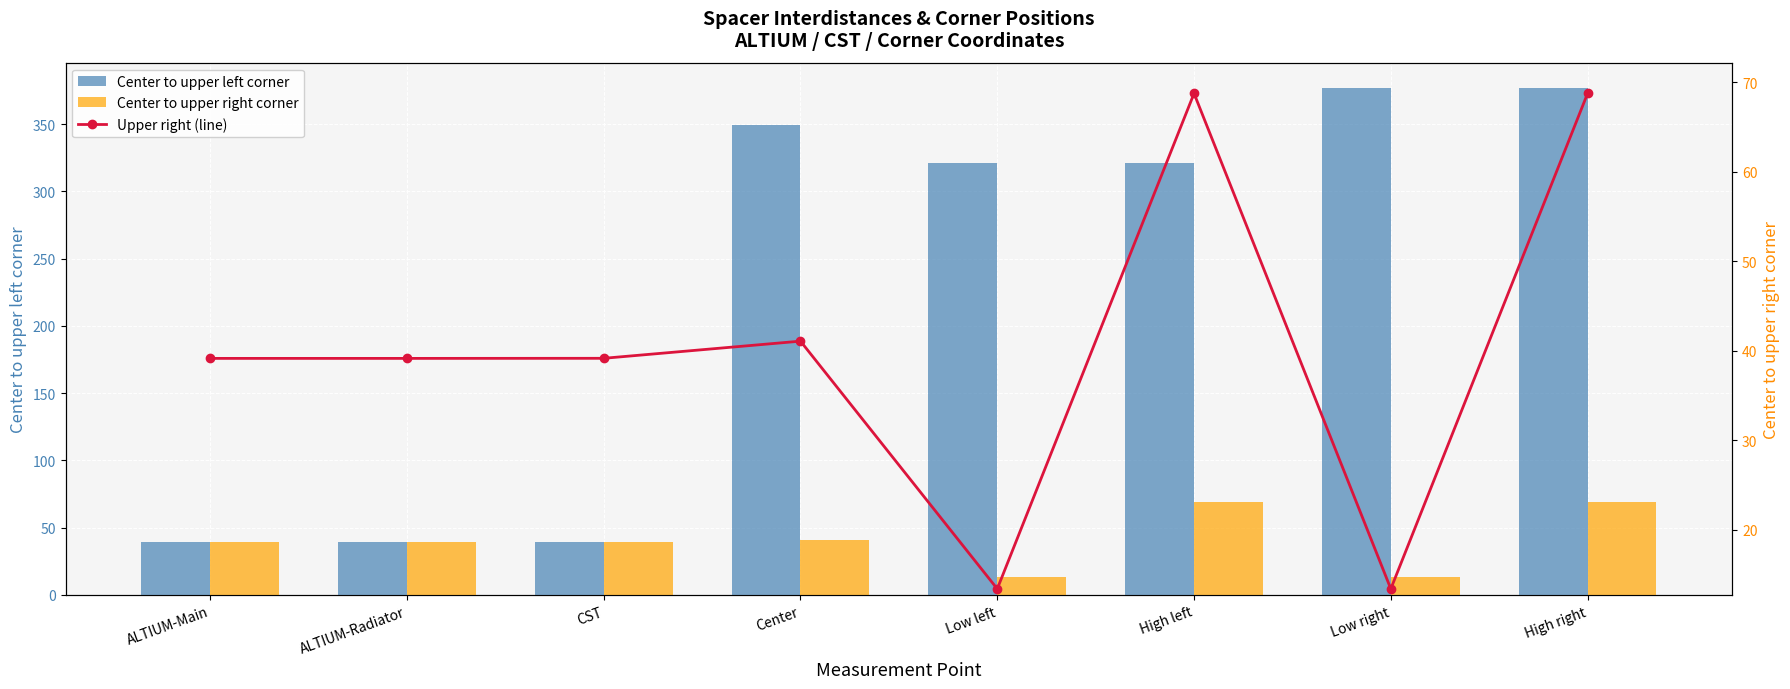

What is the average value of the Upper right (line) series?

40.4